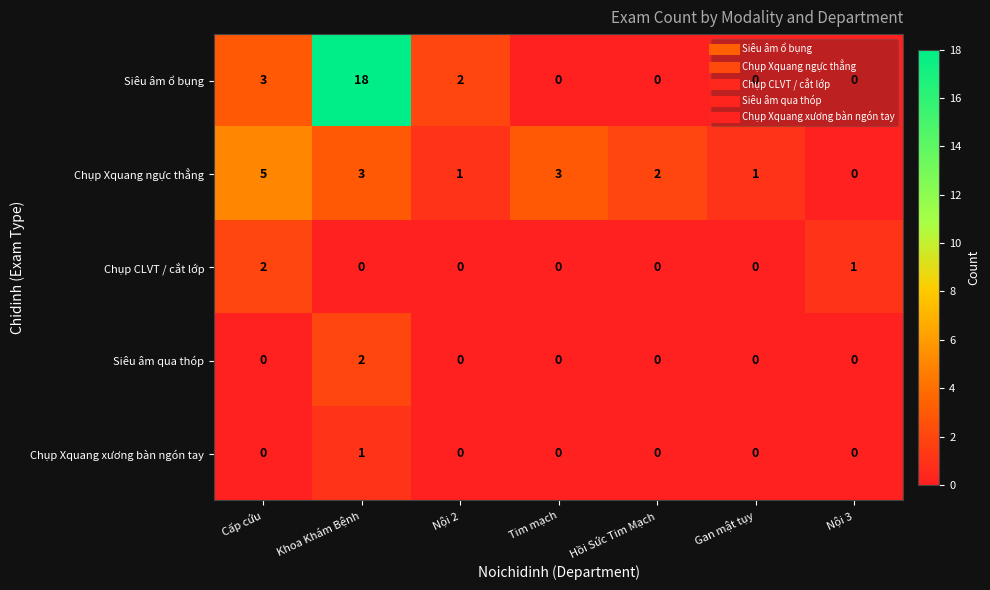

At which category is the sum across all series the highest?

Khoa Khám Bệnh